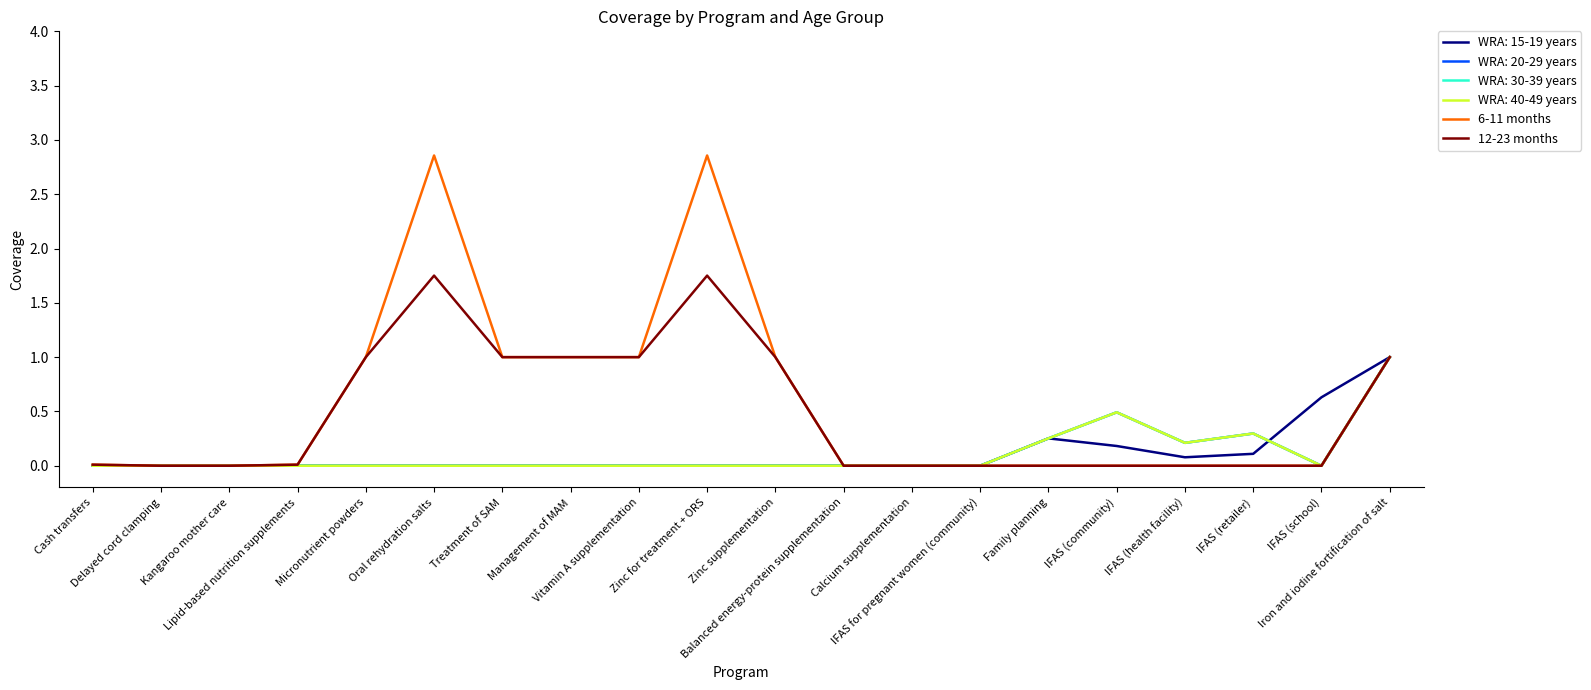

Which label corresponds to the largest value in the chart?

Oral rehydration salts